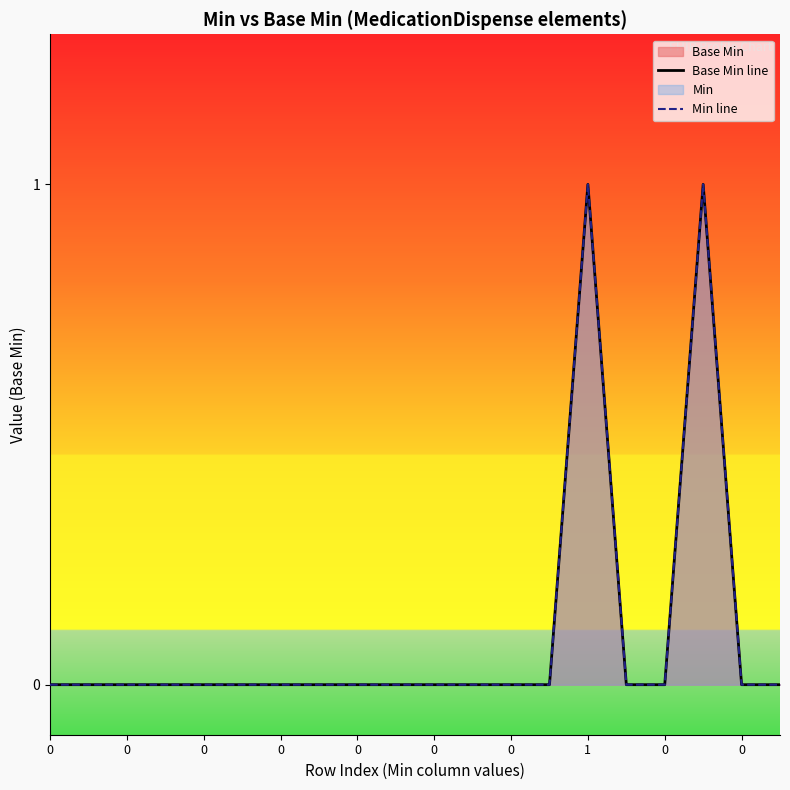

Where is the first local maximum for Base Min line?

1